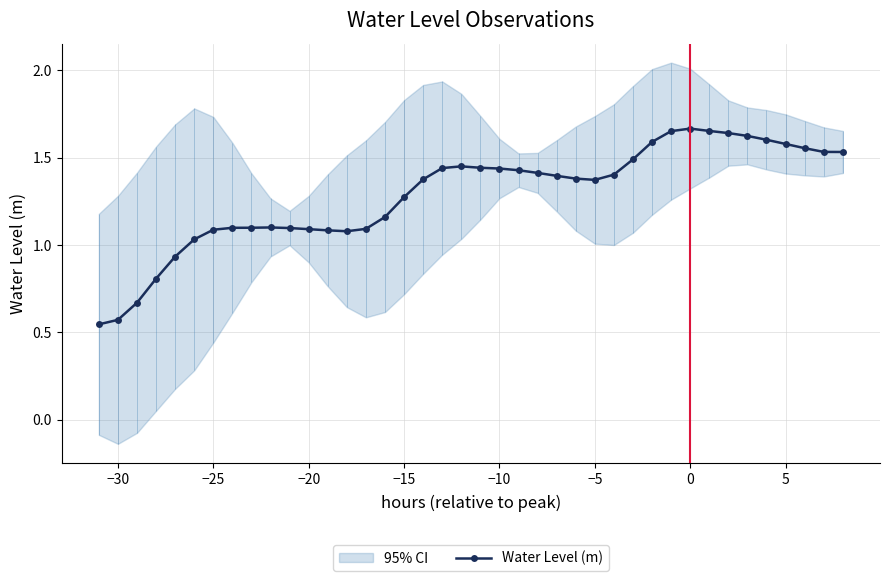

What is the minimum value shown in the chart?

0.5